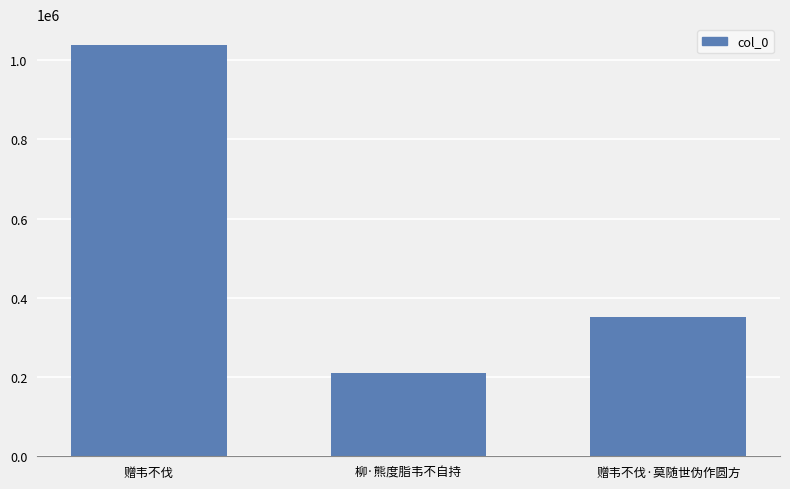

Which label corresponds to the smallest value in the chart?

柳·熊度脂韦不自持